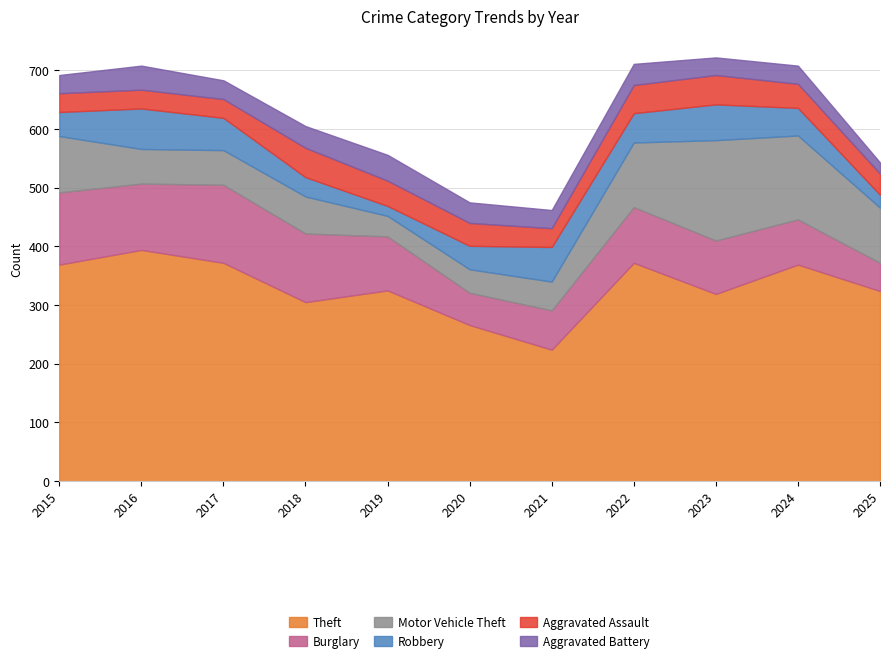

Is the value of Robbery at 2015 greater than the value of Aggravated Assault at 2018?

No